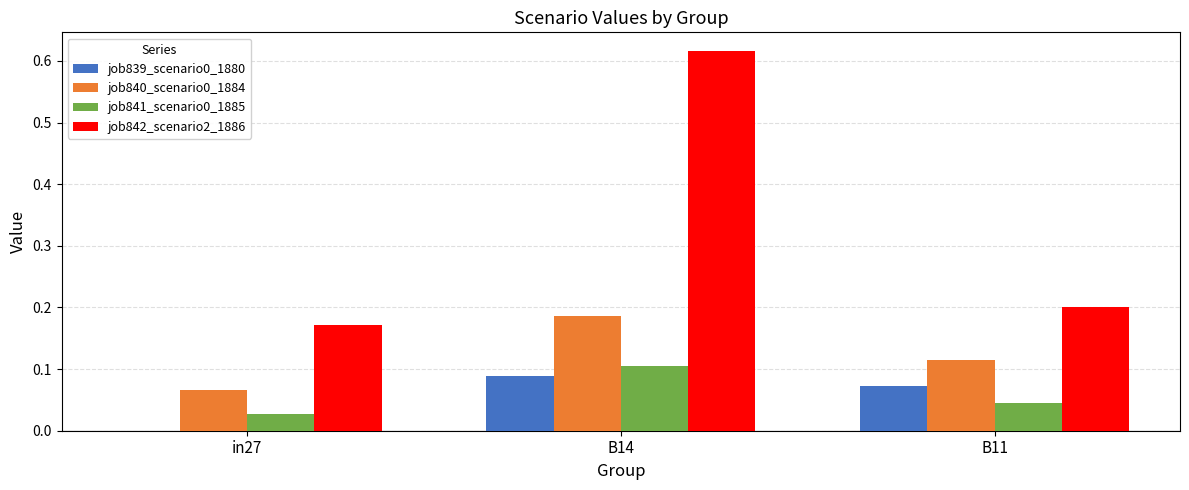

The value of job840_scenario0_1884 at B11 is 0.1. True or false?

True